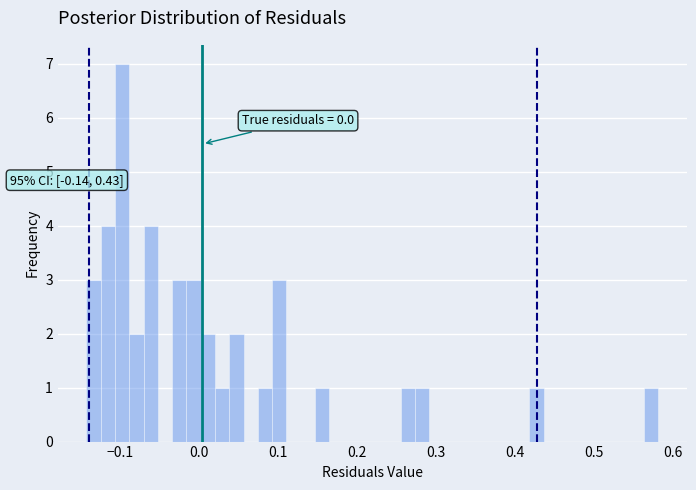

Around what value on the x-axis is the tallest bar? Give the approximate position of its centre, as read against the axis.

-0.10